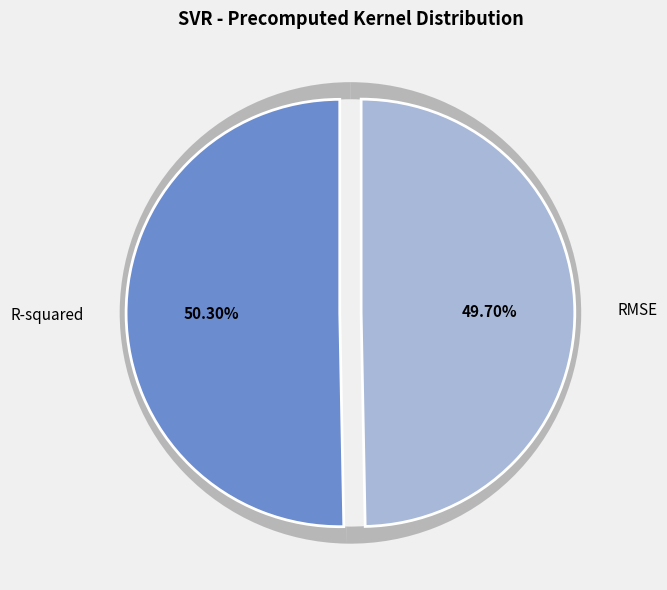

To the nearest percent, what is the difference between the largest and smallest slice percentages?

1%